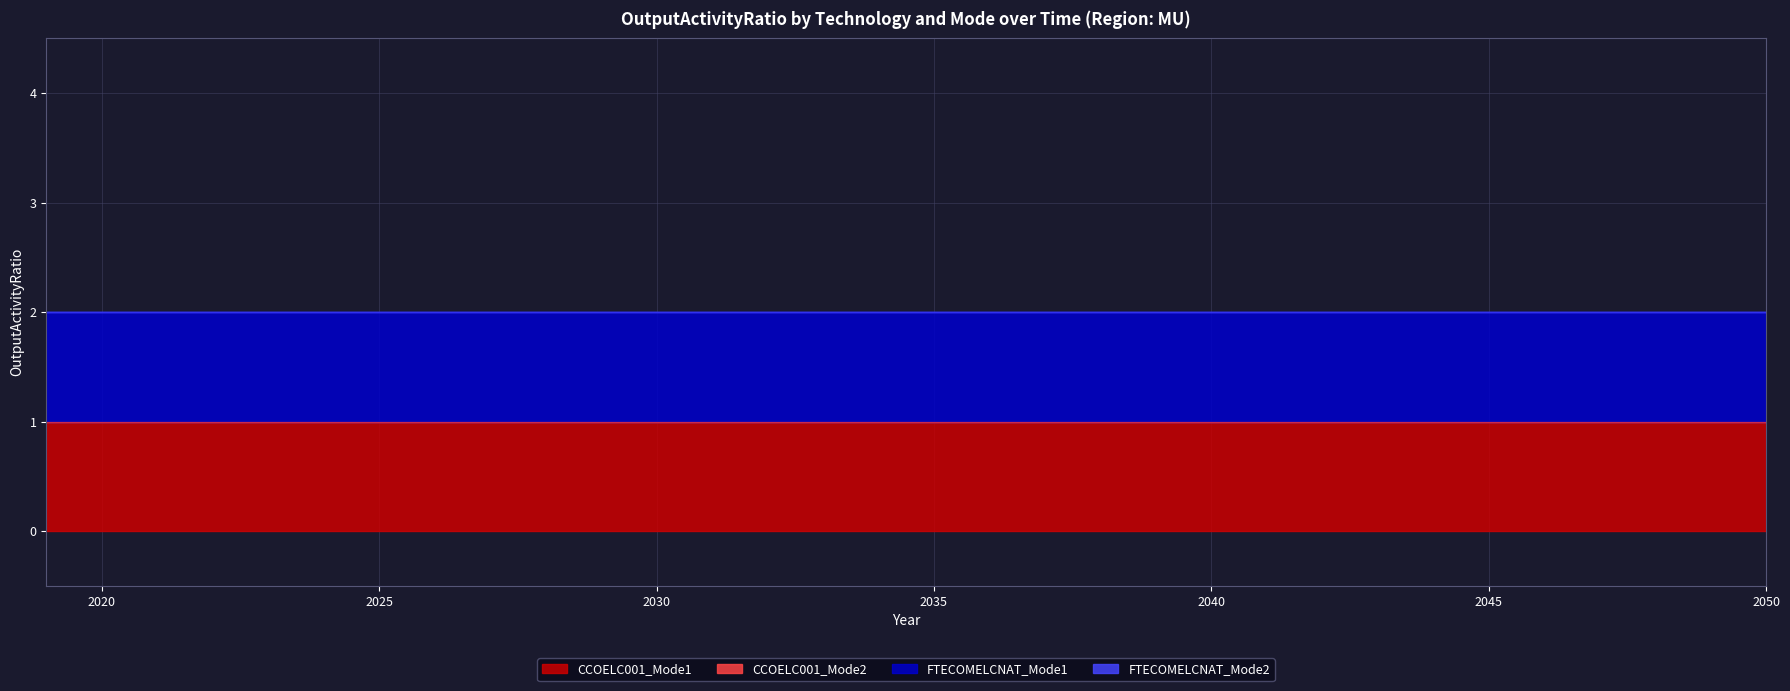

Does the chart display data point markers on the line(s)?

No